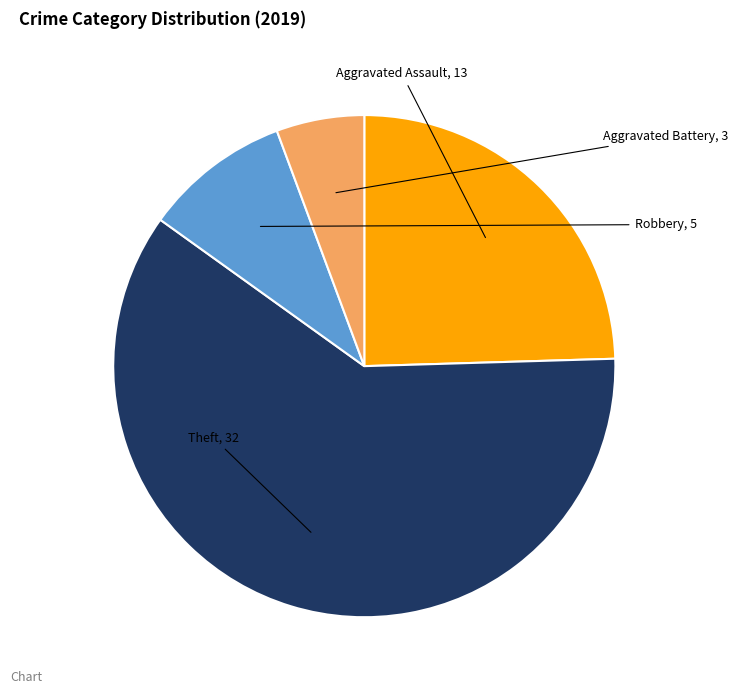

Which has a higher value, Aggravated Battery or Theft?

Theft